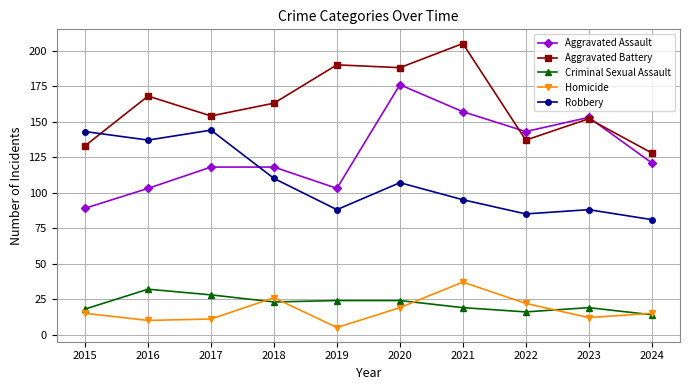

True or false: Aggravated Assault and Criminal Sexual Assault cross at least once.

False